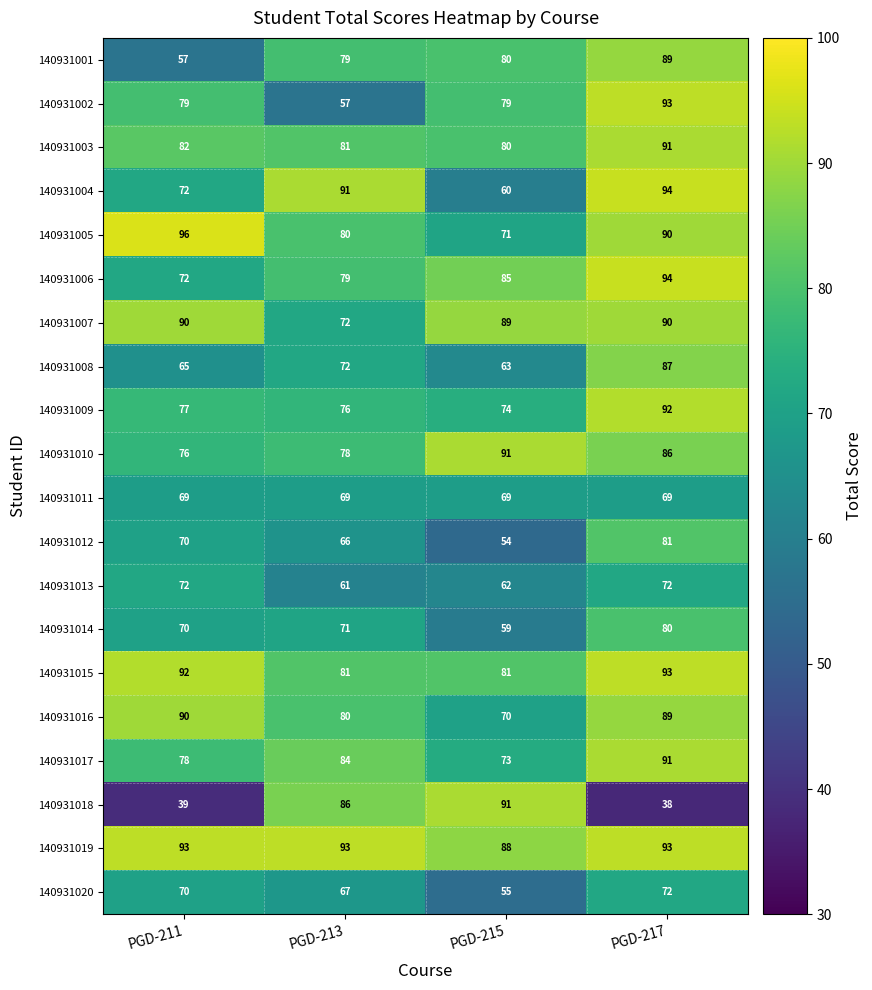

Count the number of data series in this chart.

20